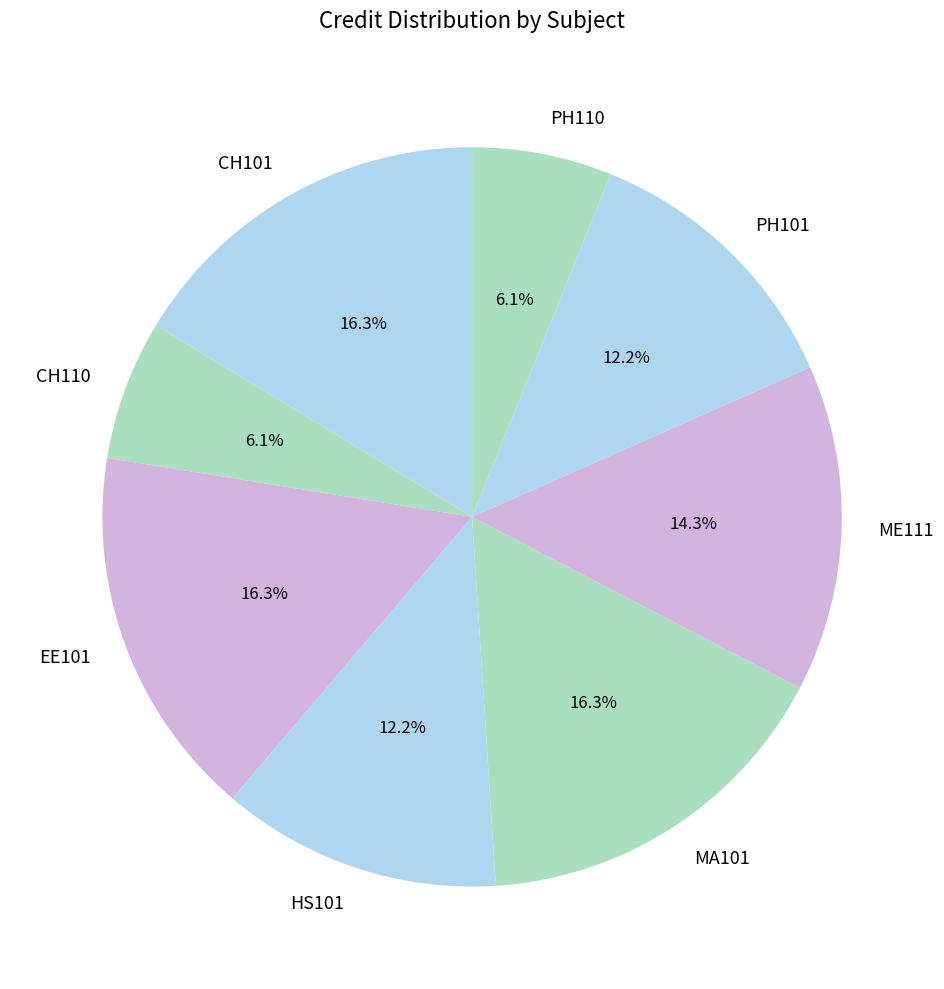

Between ME111 and CH101, which is larger?

CH101